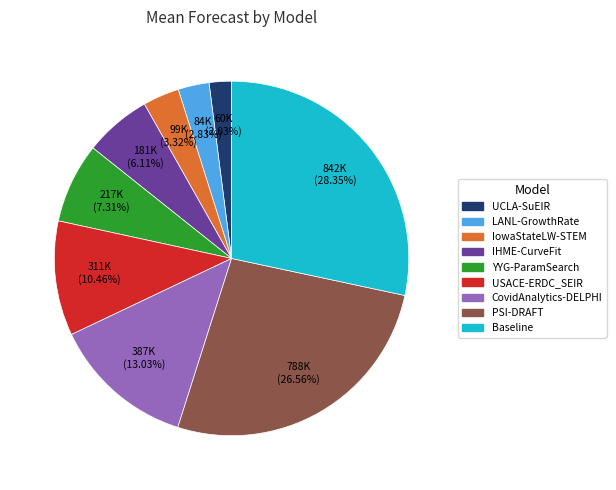

How much of the chart is everything except Baseline?

71.7%